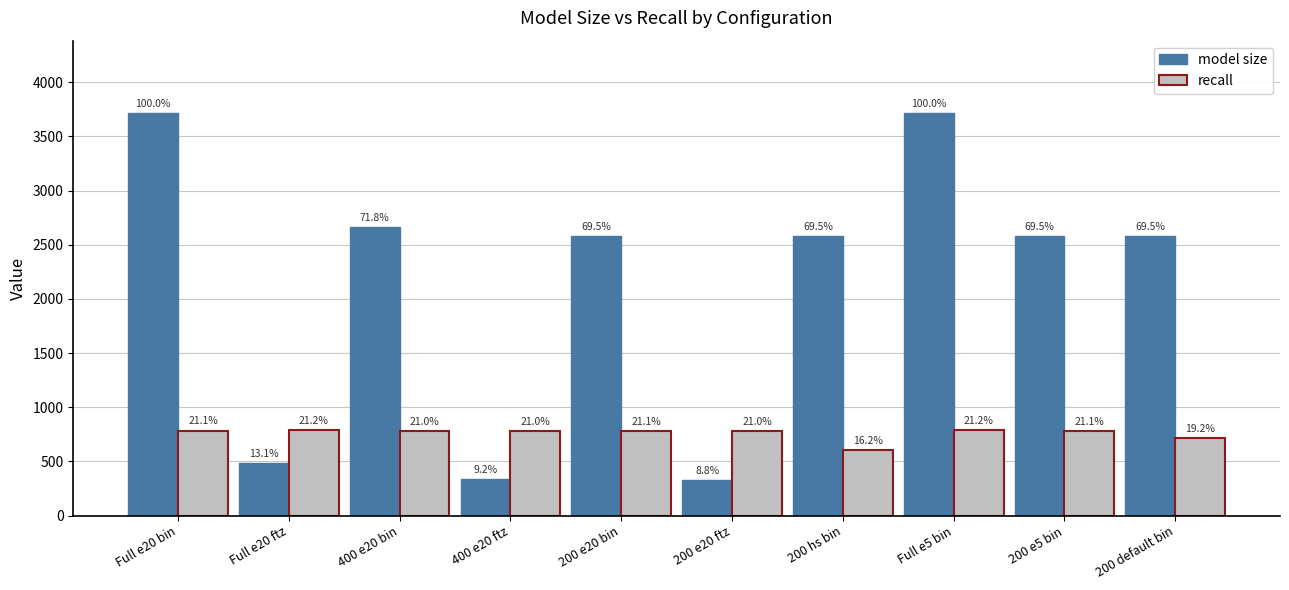

Reading left to right, what are all the values shown in this chart?

model size: Full e20 bin=3715.0	Full e20 ftz=485.0	400 e20 bin=2667.0	400 e20 ftz=340.0	200 e20 bin=2581.0	200 e20 ftz=328.0	200 hs bin=2581.0	Full e5 bin=3715.0	200 e5 bin=2581.0	200 default bin=2581.0
recall: Full e20 bin=785.0	Full e20 ftz=786.9	400 e20 bin=780.0	400 e20 ftz=781.6	200 e20 bin=782.1	200 e20 ftz=782.0	200 hs bin=603.4	Full e5 bin=789.2	200 e5 bin=783.0	200 default bin=713.8